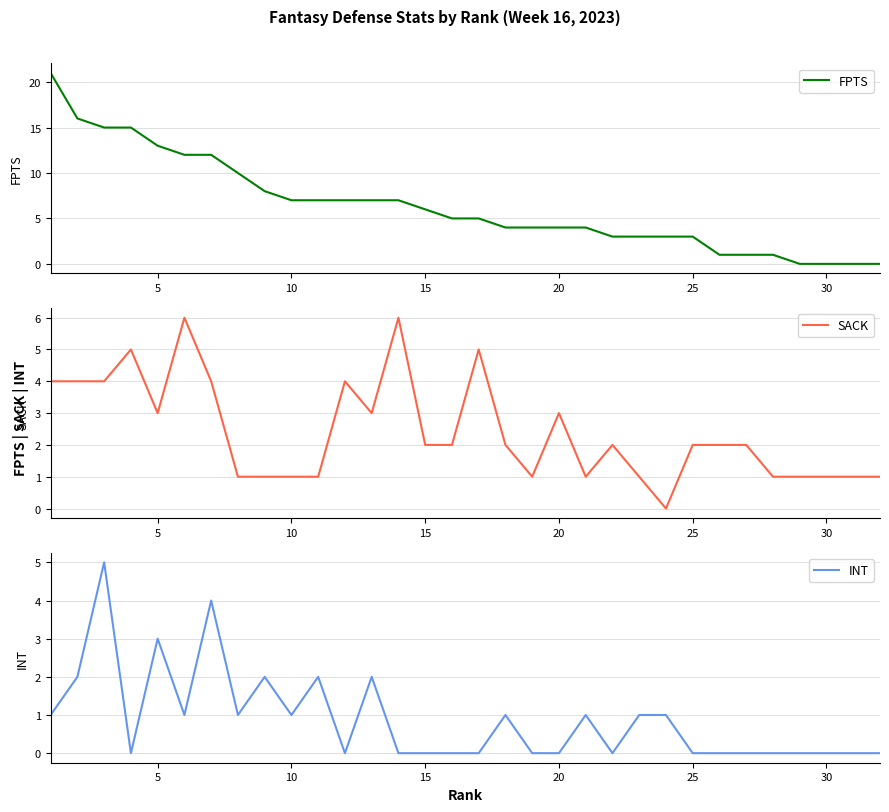

Reading left to right, what are all the values shown in this chart?

FPTS: 21	16	15	15	13	12	12	10	8	7	7	7	7	7	6	5	5	4	4	4	4	3	3	3	3	1	1	1	0	0	0	0
SACK: 4	4	4	5	3	6	4	1	1	1	1	4	3	6	2	2	5	2	1	3	1	2	1	0	2	2	2	1	1	1	1	1
INT: 1	2	5	0	3	1	4	1	2	1	2	0	2	0	0	0	0	1	0	0	1	0	1	1	0	0	0	0	0	0	0	0